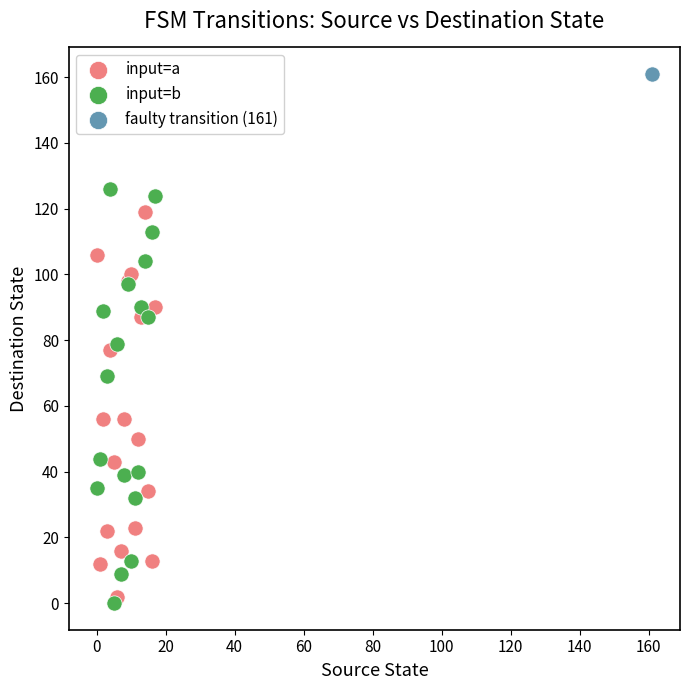

What are all the series names shown in the legend?

input=a, input=b, faulty transition (161)